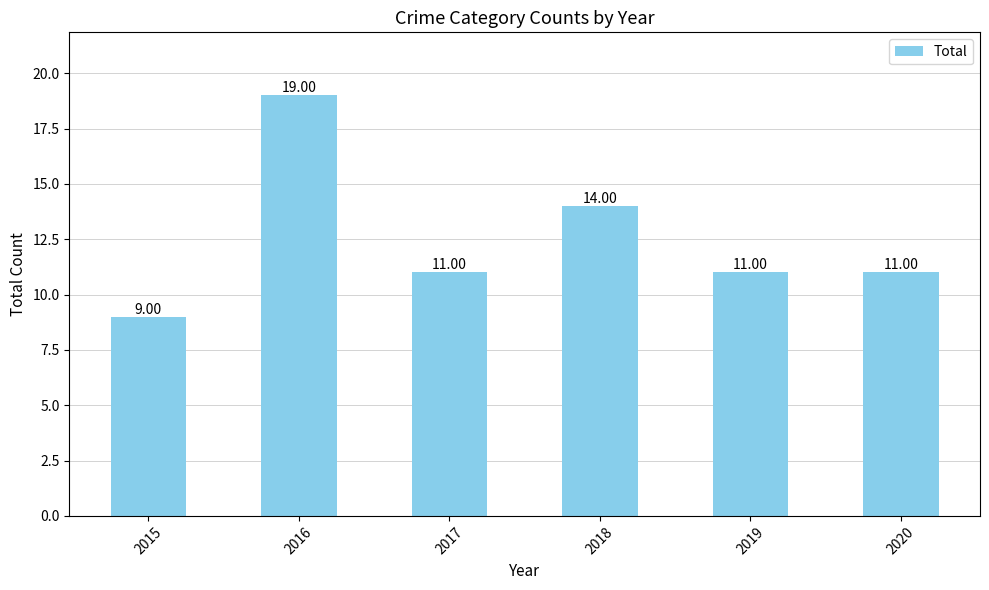

What is the value of the 6th bar from the left?

11